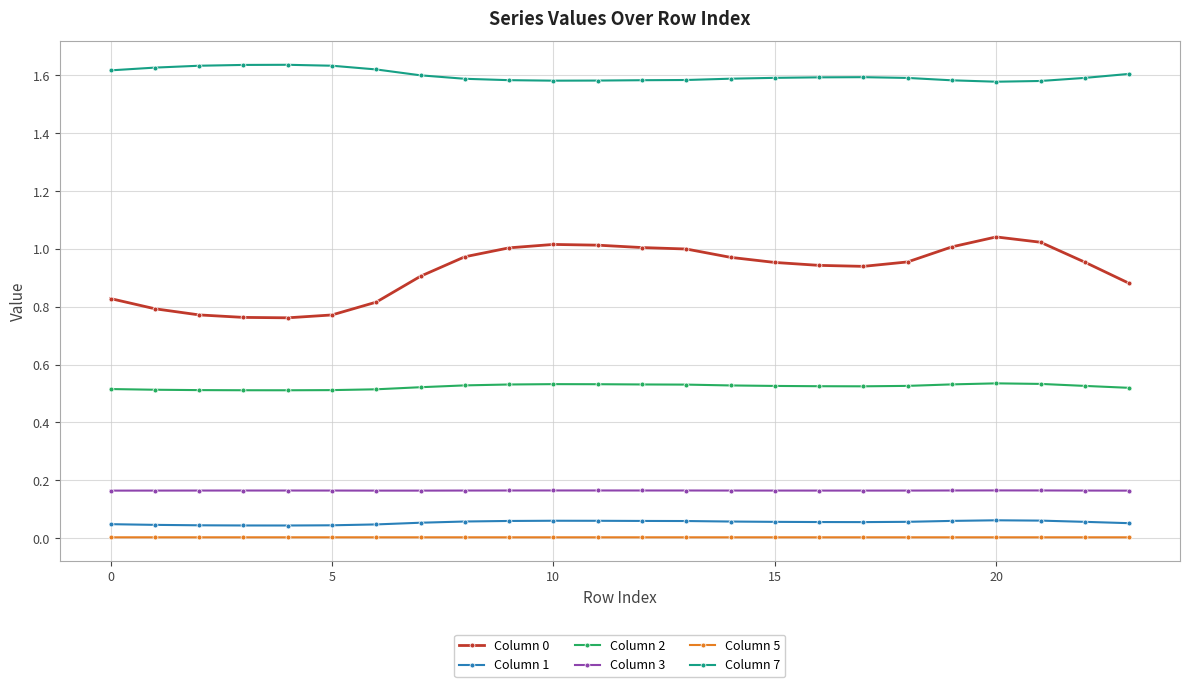

True or false: Column 3 and Column 7 cross at least once.

False